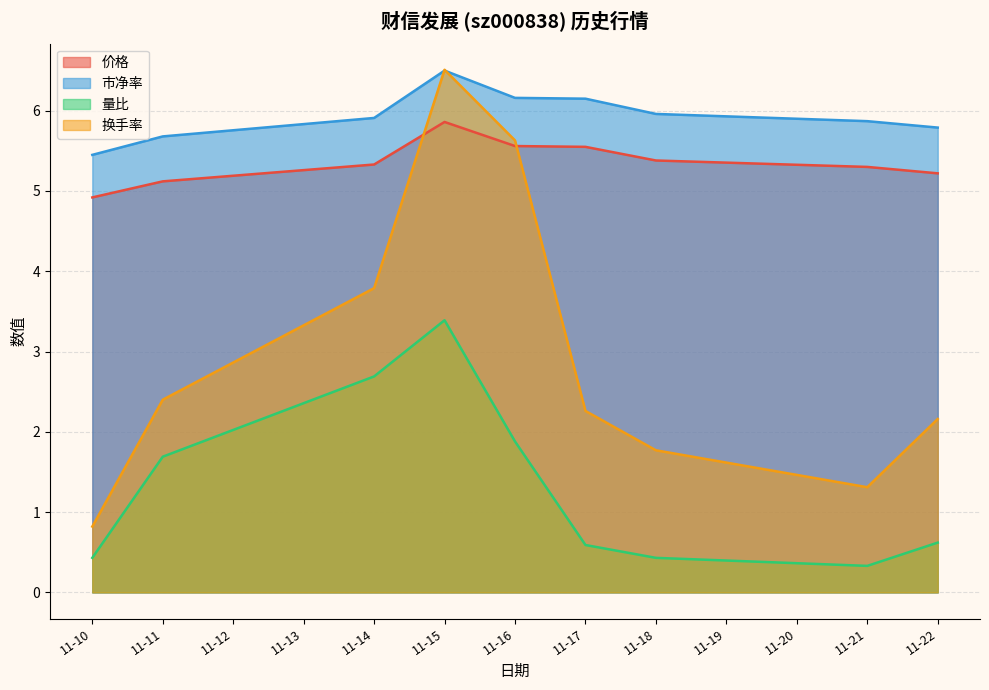

Rank the categories by 换手率 value from lowest to highest.

11-10, 11-21, 11-18, 11-22, 11-17, 11-11, 11-14, 11-16, 11-15